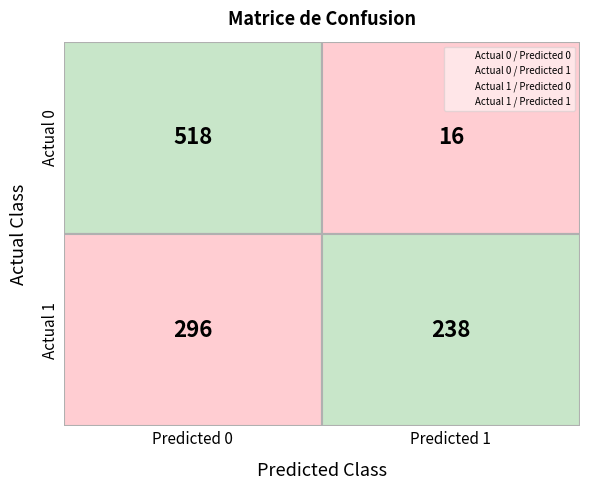

What is the total value across all series at 1?

254